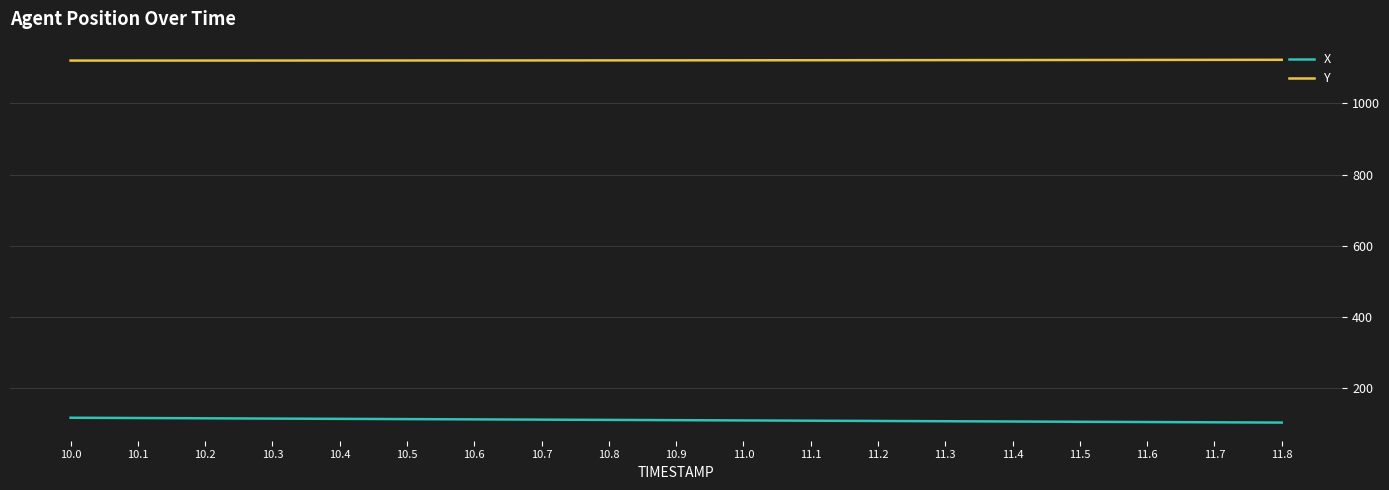

True or false: X and Y cross at least once.

False